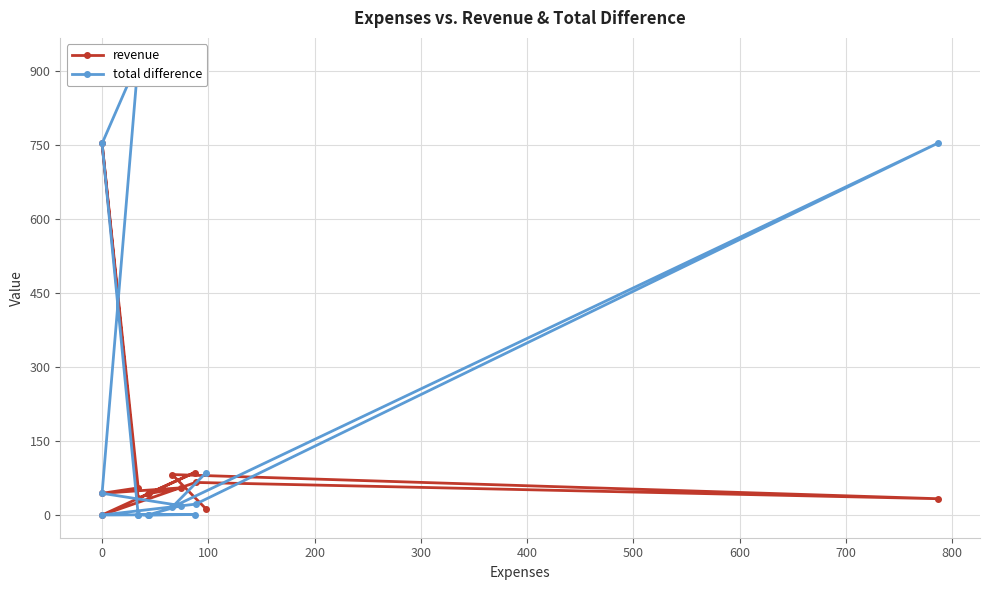

How many distinct data groups are displayed?

2